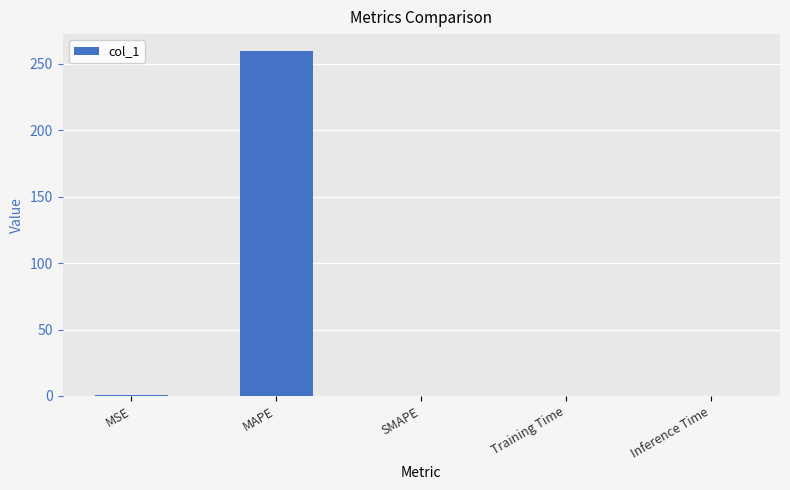

What is the sum of all values?

259.8